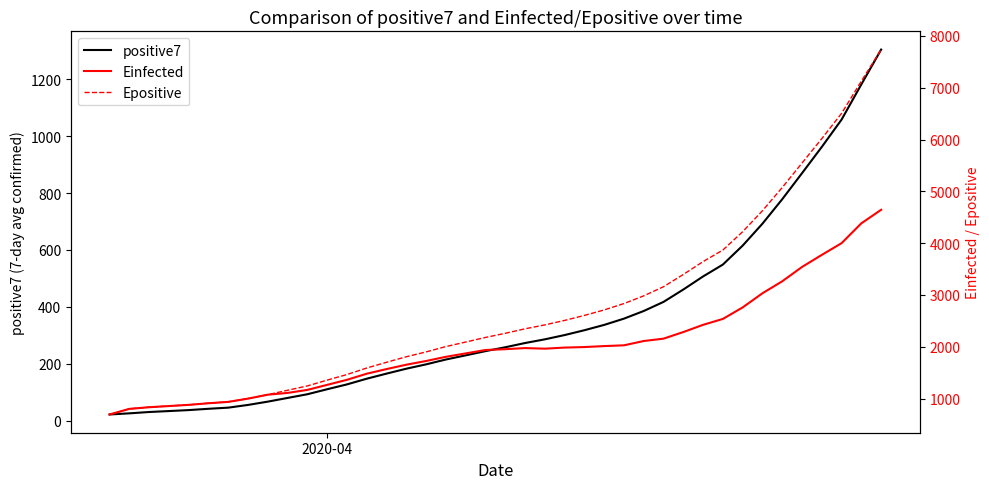

What is the maximum value for positive7?

1304.0